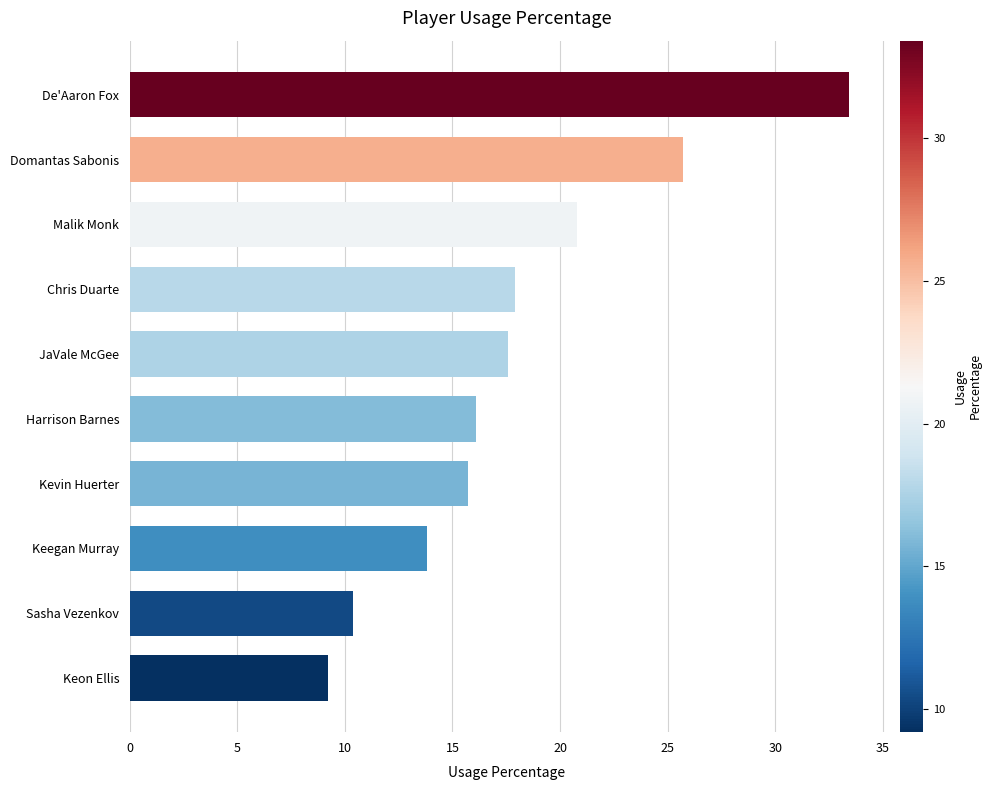

What is the maximum value shown in the chart?

33.4